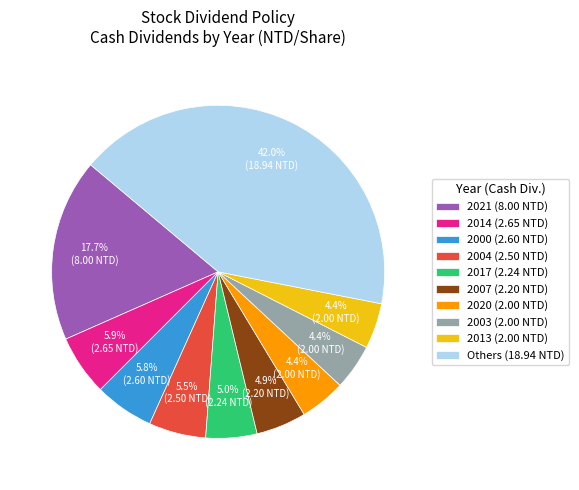

Approximately how many times larger is the value at 2000 (2.60 NTD) compared to 2013 (2.00 NTD)?

1.3